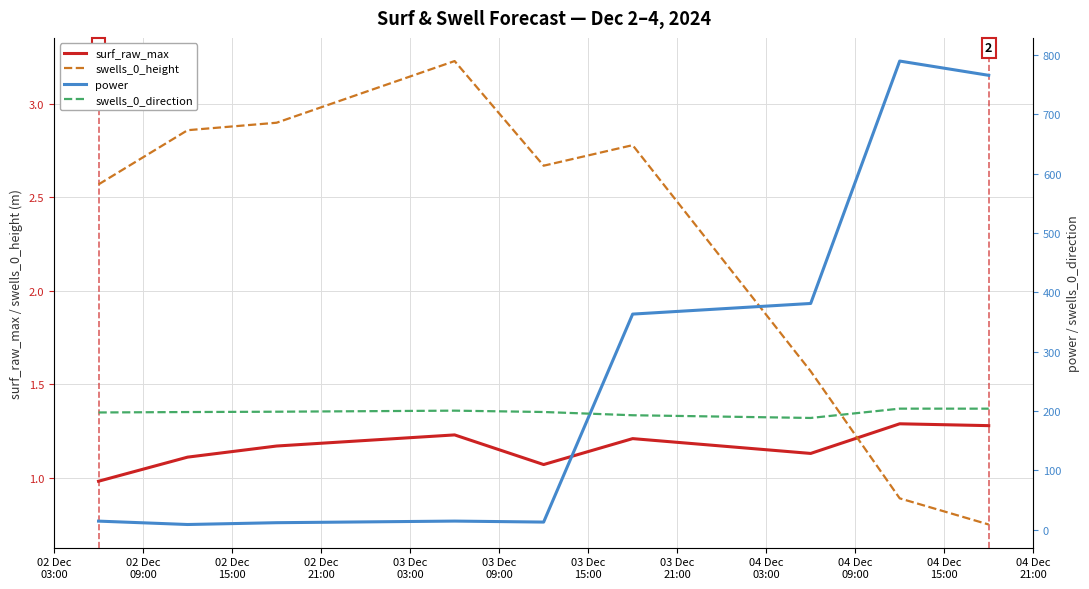

What is the lowest value of the surf_raw_max series?

1.0